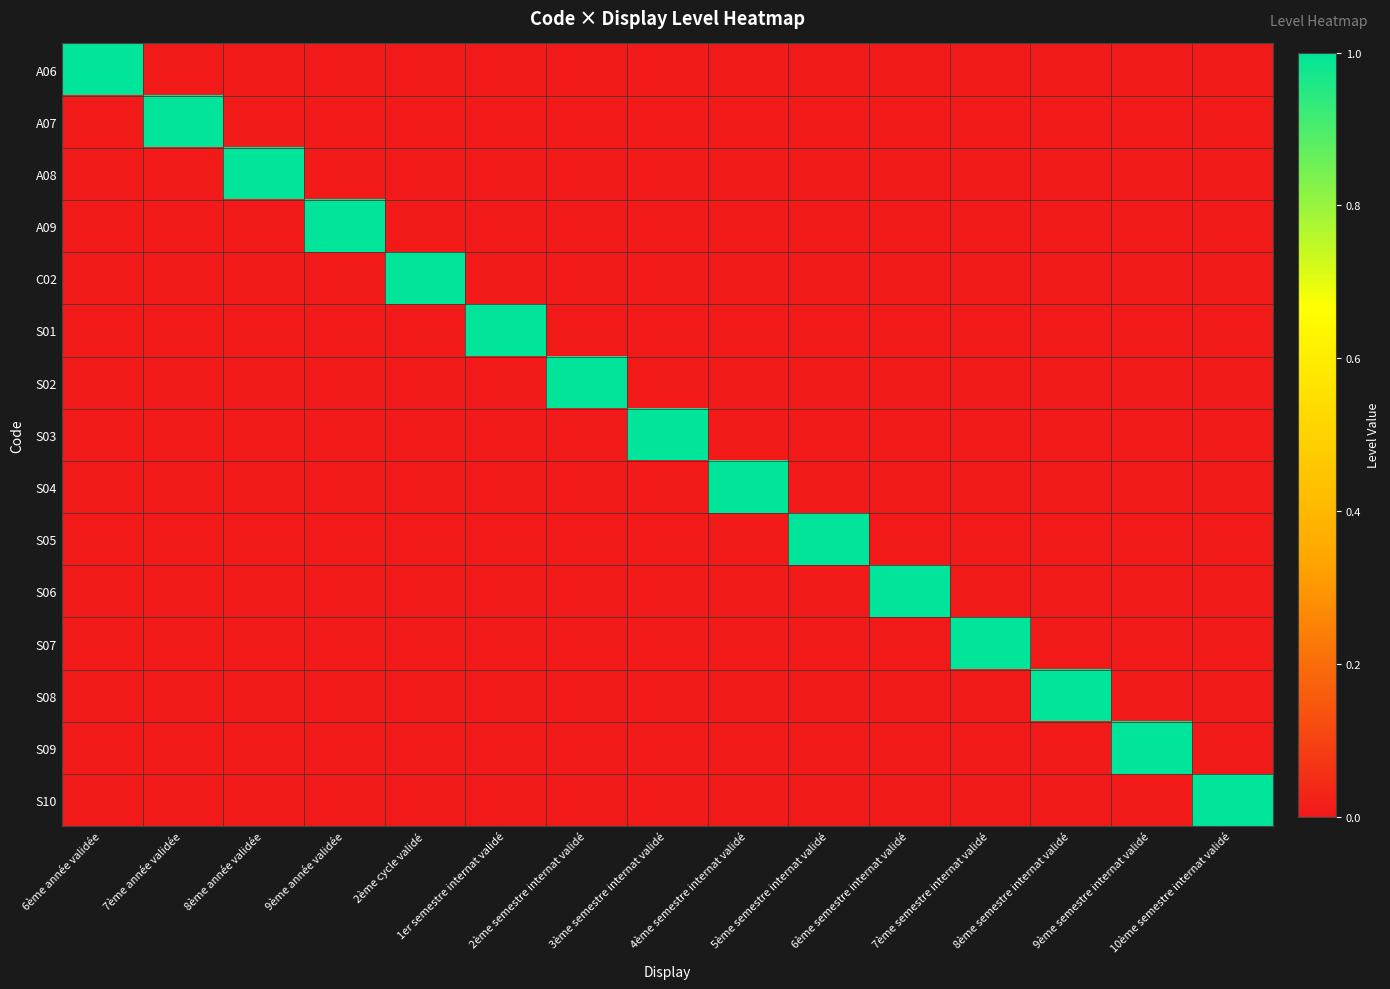

Which series has the largest total across all categories?

A06